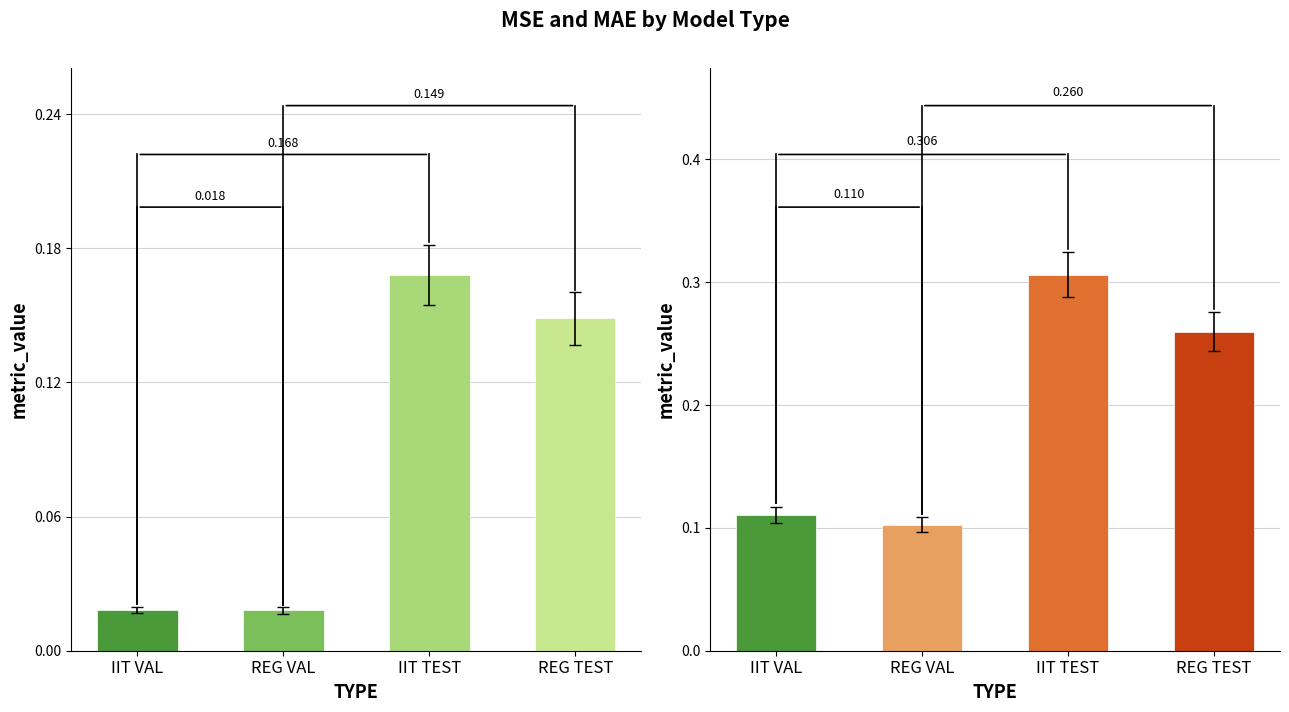

Reading left to right, transcribe all the data shown in this chart.

MSE: 0.0	0.0	0.2	0.1
MAE: 0.1	0.1	0.3	0.3